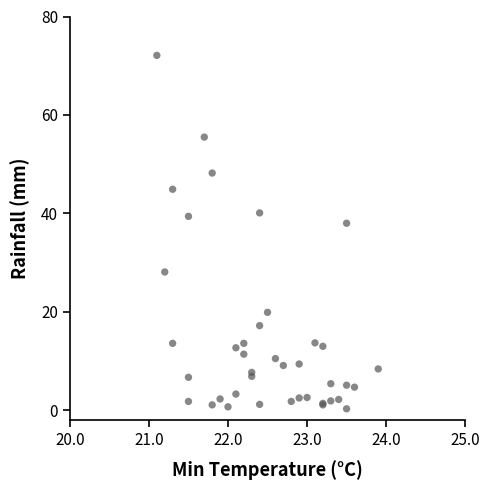

What Y value in the scatter plot is closest to 36?

38.0